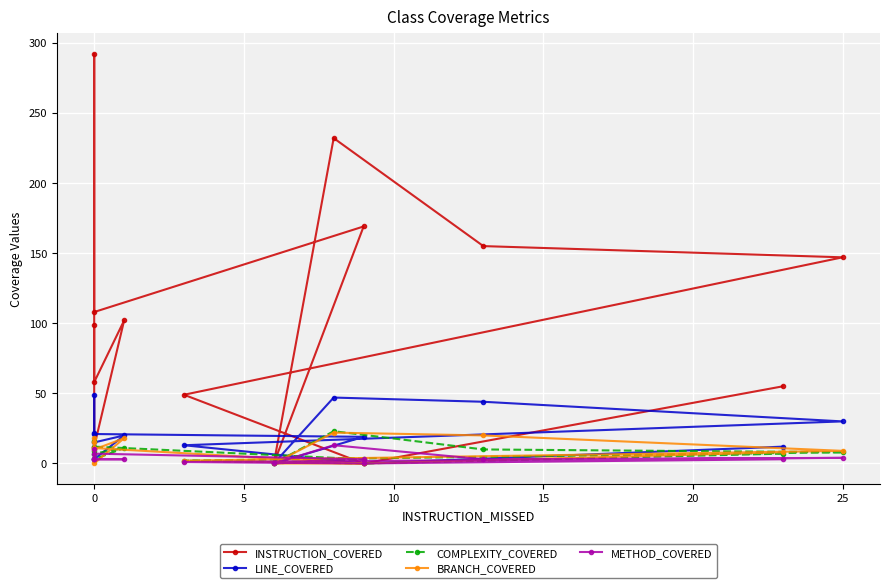

Which series has the largest total across all categories?

INSTRUCTION_COVERED